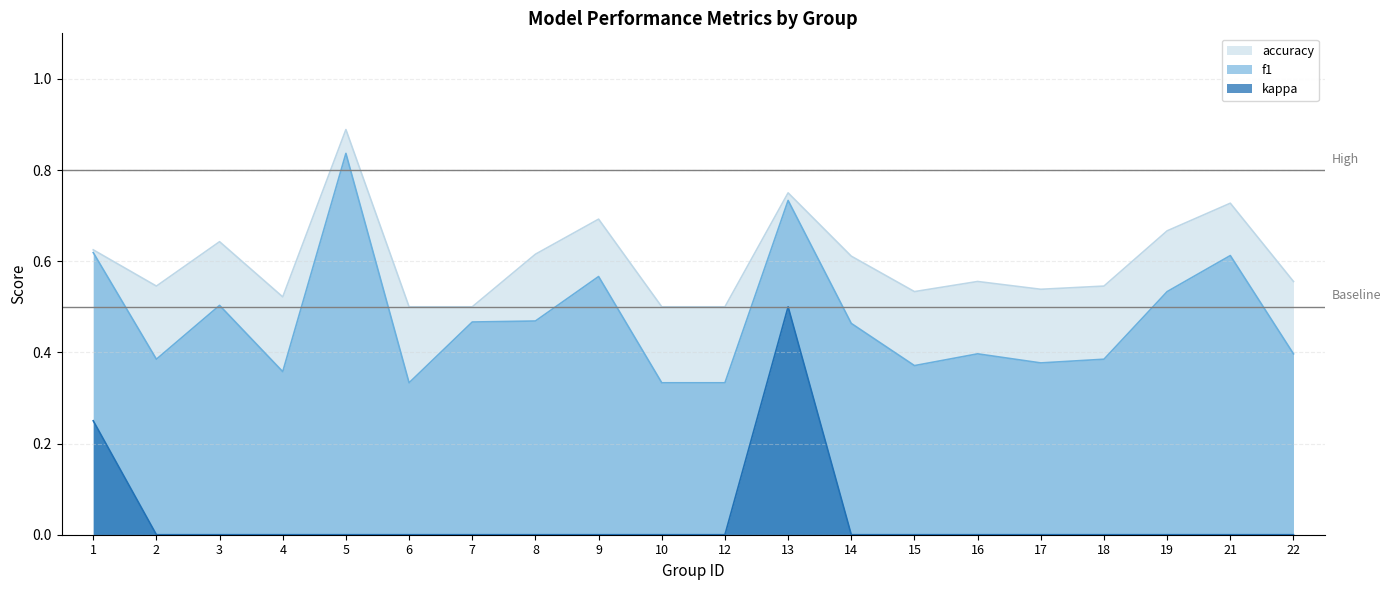

List the series in order of their overall mean, highest first.

accuracy, f1, kappa